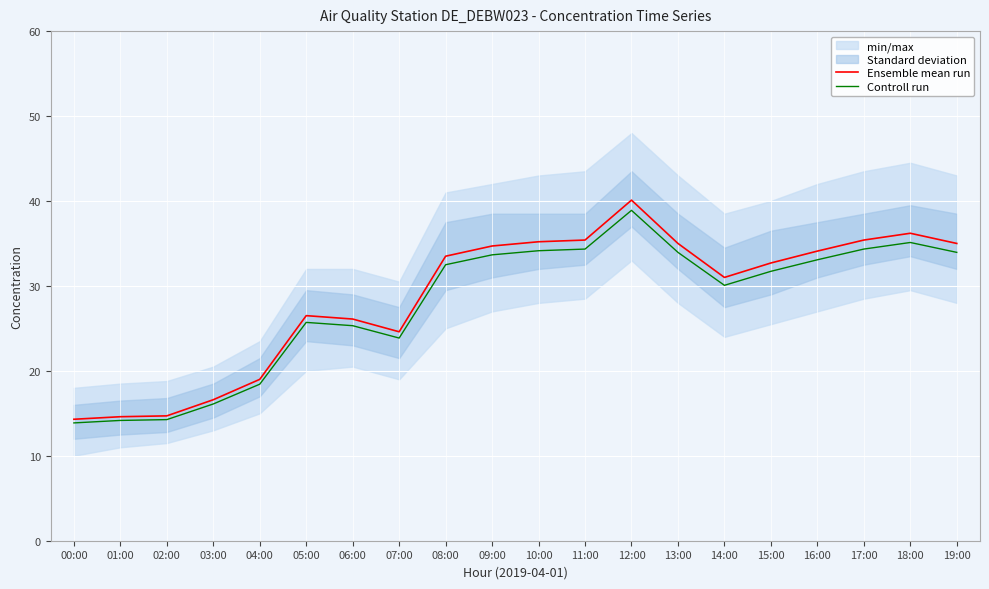

The Ensemble mean run series shows 33.8 at 07:00. True or false?

False